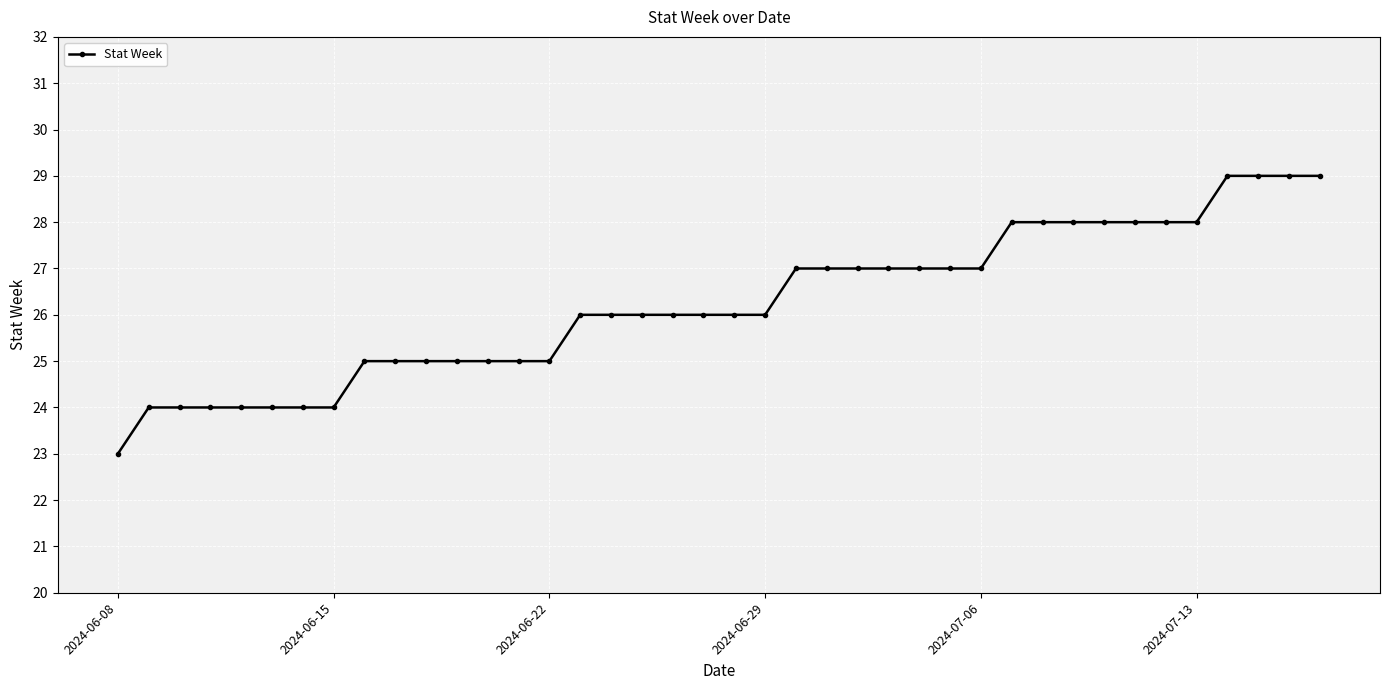

Count the number of categories in the chart.

40